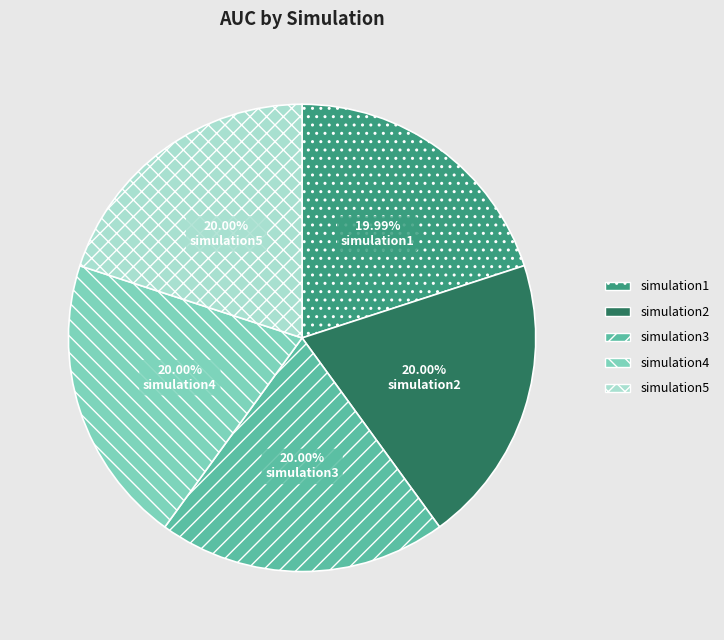

Is simulation4 the majority of the pie?

No